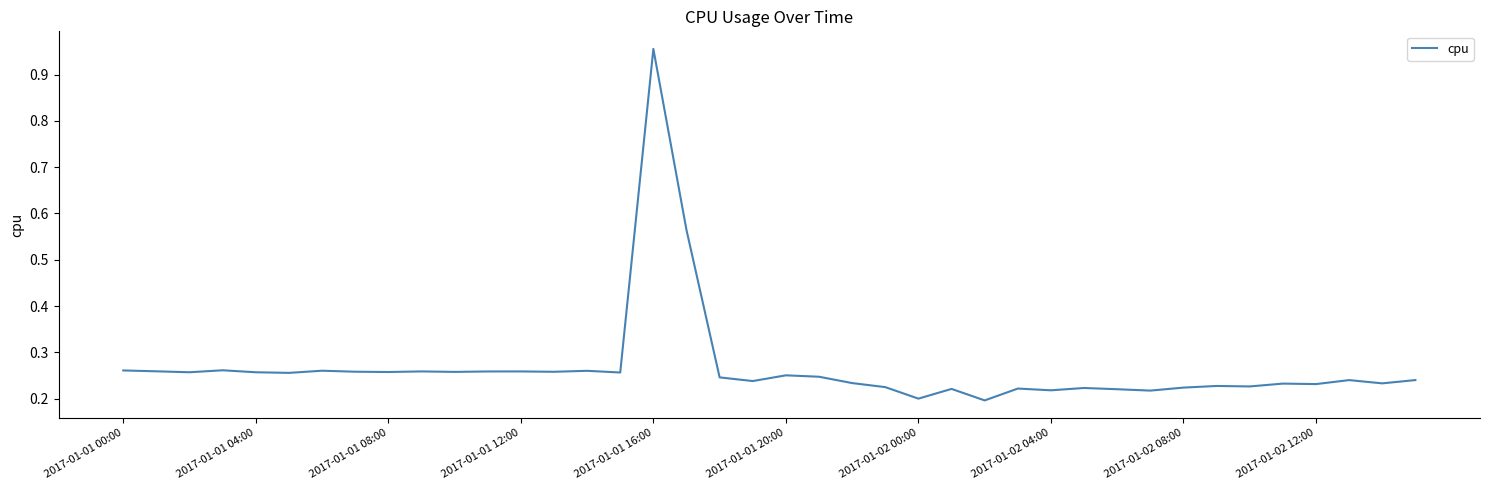

What is the difference between the maximum and minimum values?

0.8